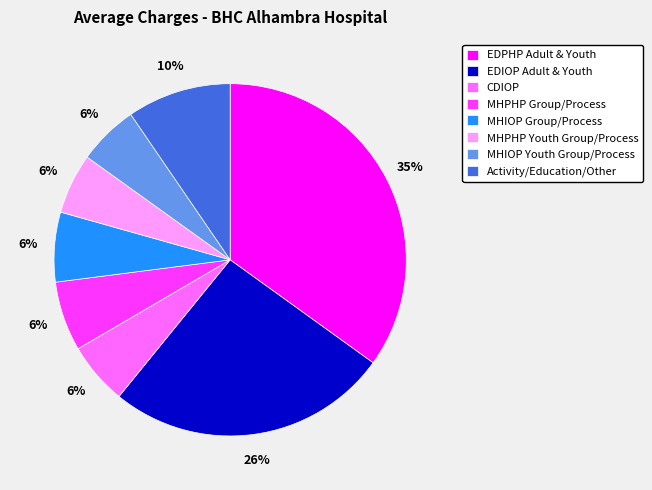

To the nearest percent, what portion does MHPHP Group/Process represent?

6%